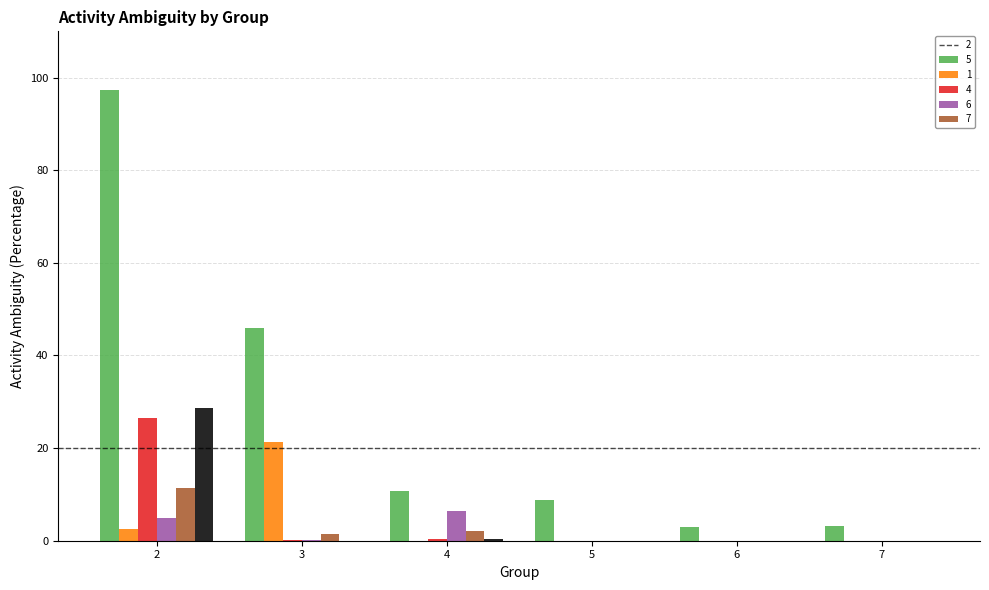

What is the total value across all series at 2?

171.4